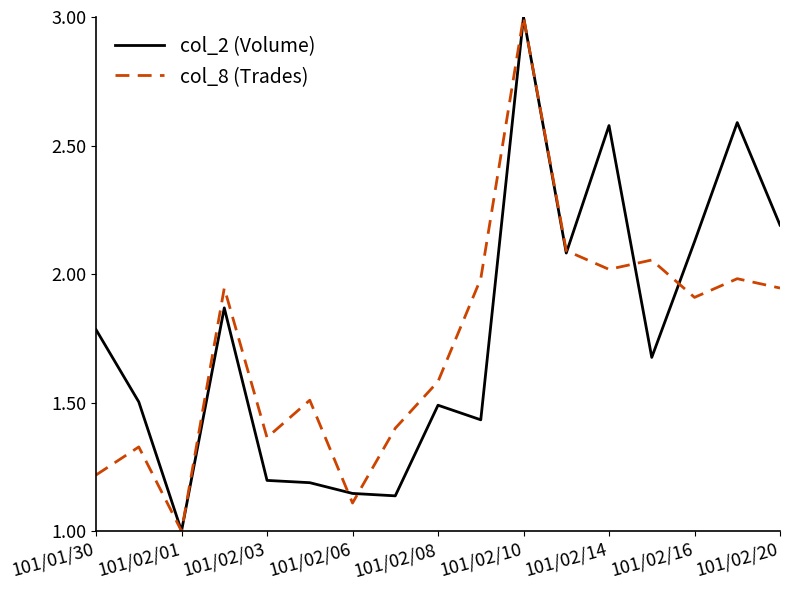

What is the sum of all col_2 (Volume) values?

30.0